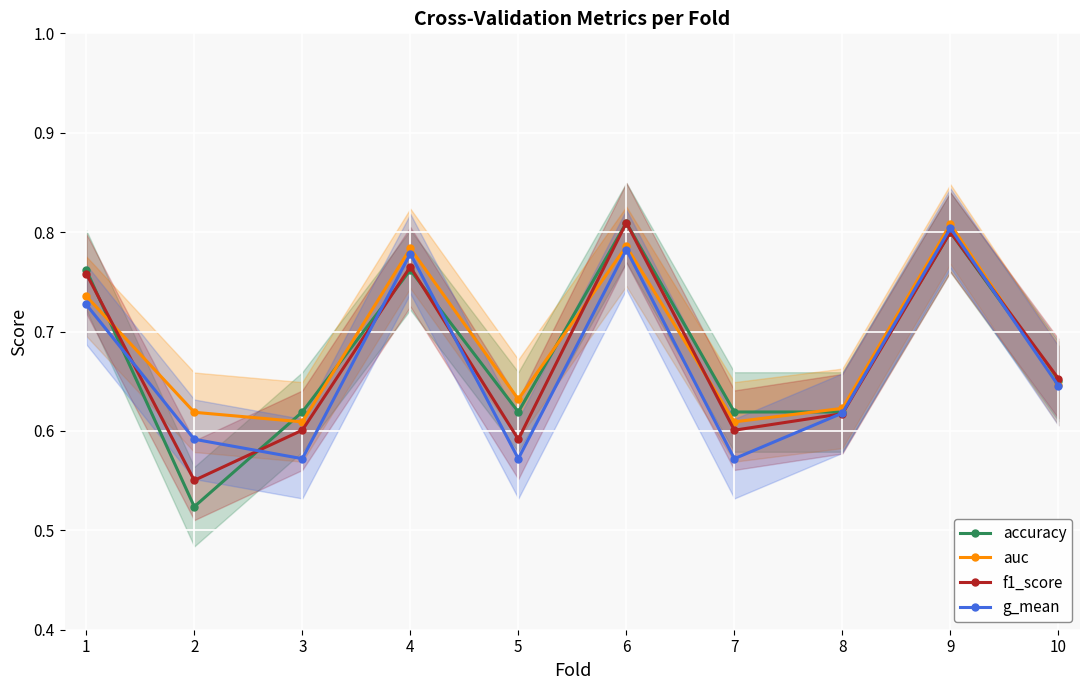

What is the minimum value for f1_score?

0.6